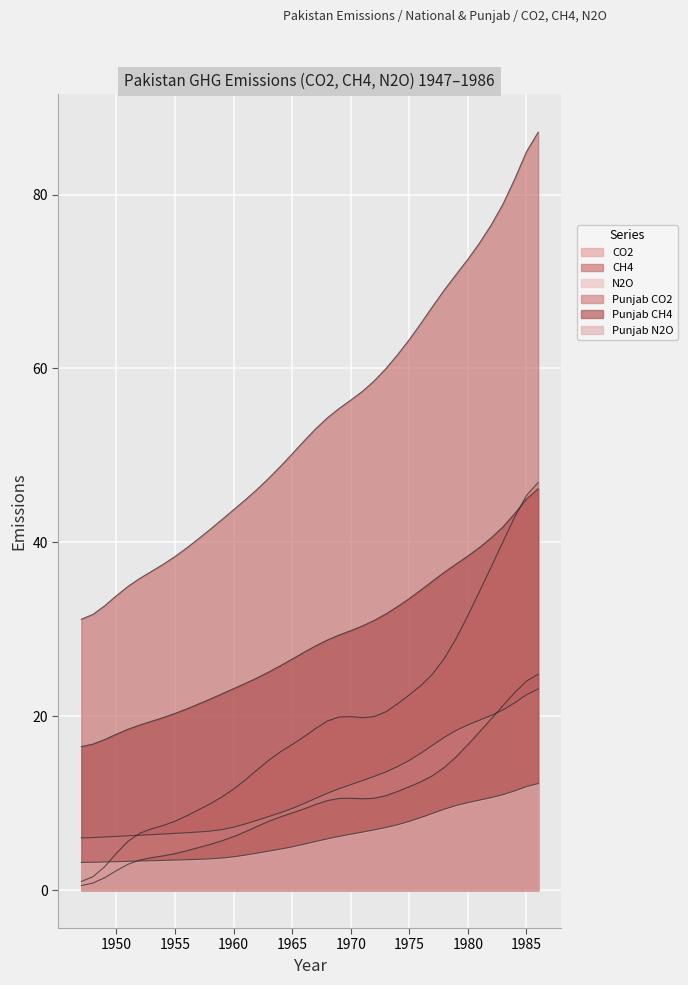

True or false: Punjab CO2 and CH4 cross at least once.

False